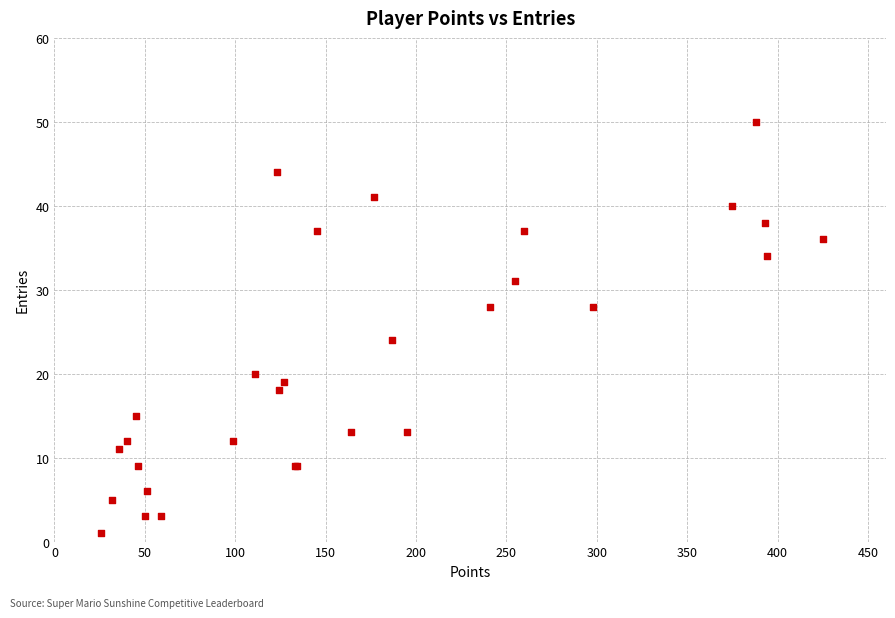

What Y value in the scatter plot is closest to 25?

24